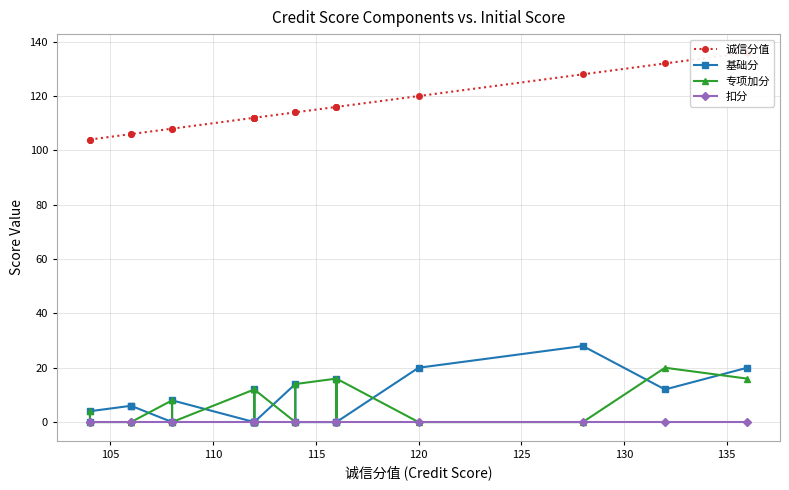

How many lines are shown in the chart?

4